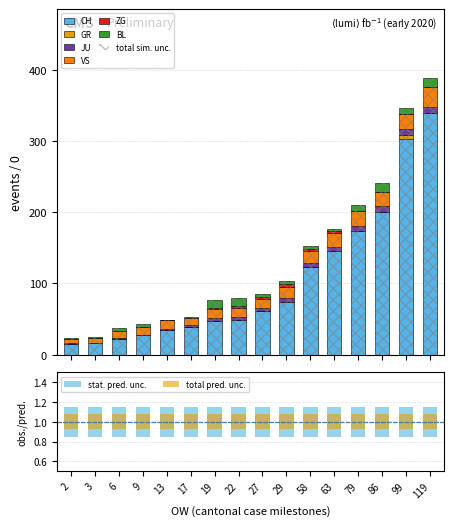

Between 99 and 3, which is larger?

99